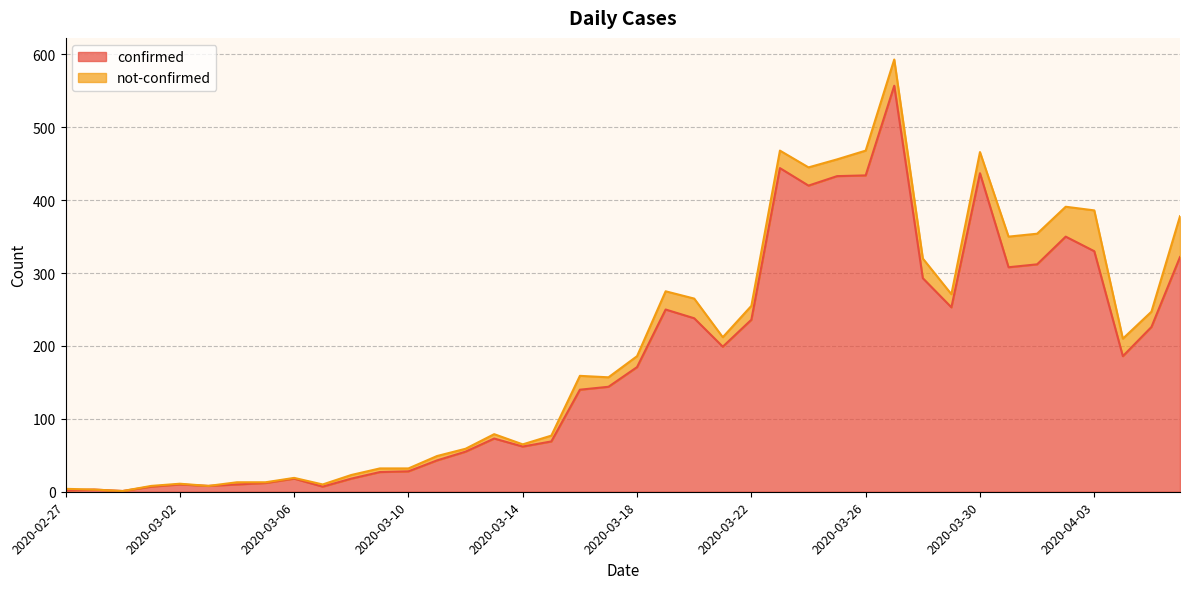

What is the greatest value displayed?

557